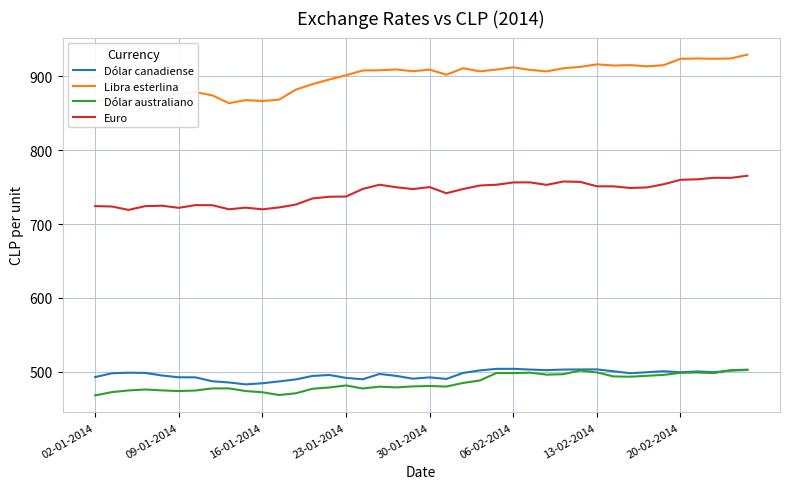

How many lines are shown in the chart?

4